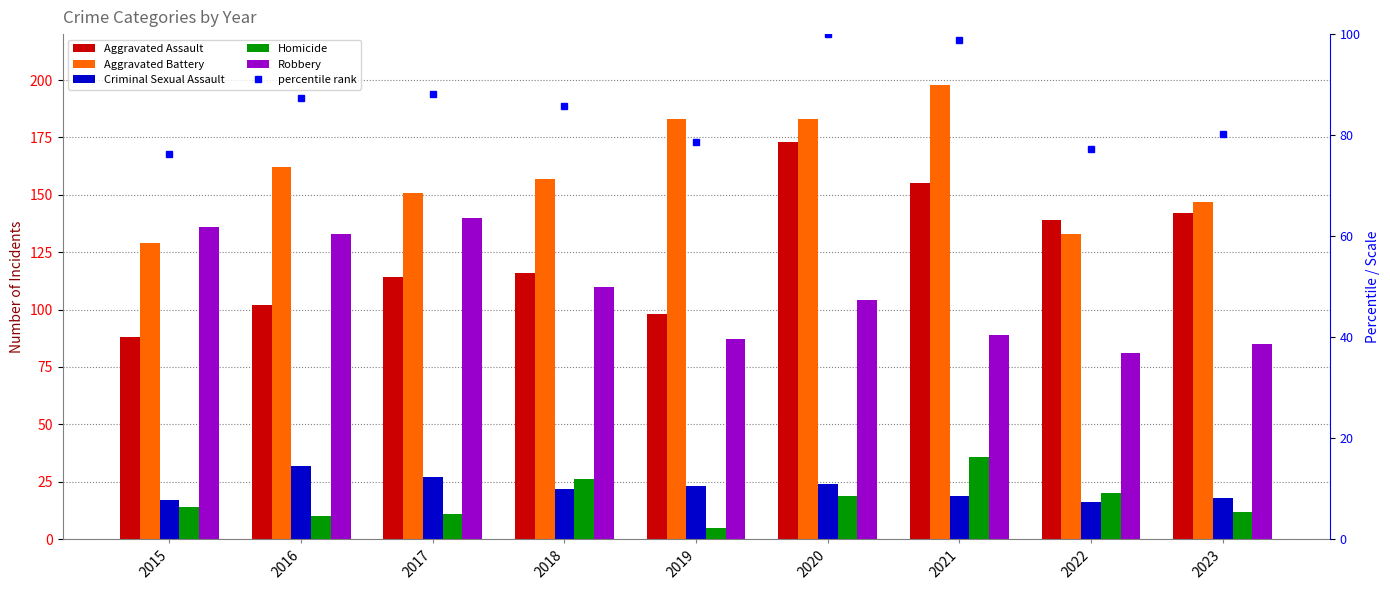

Reading right to left, list all the values displayed in this chart.

Aggravated Assault: 2023=142	2022=139	2021=155	2020=173	2019=98	2018=116	2017=114	2016=102	2015=88
Aggravated Battery: 2023=147	2022=133	2021=198	2020=183	2019=183	2018=157	2017=151	2016=162	2015=129
Criminal Sexual Assault: 2023=18	2022=16	2021=19	2020=24	2019=23	2018=22	2017=27	2016=32	2015=17
Homicide: 2023=12	2022=20	2021=36	2020=19	2019=5	2018=26	2017=11	2016=10	2015=14
Robbery: 2023=85	2022=81	2021=89	2020=104	2019=87	2018=110	2017=140	2016=133	2015=136